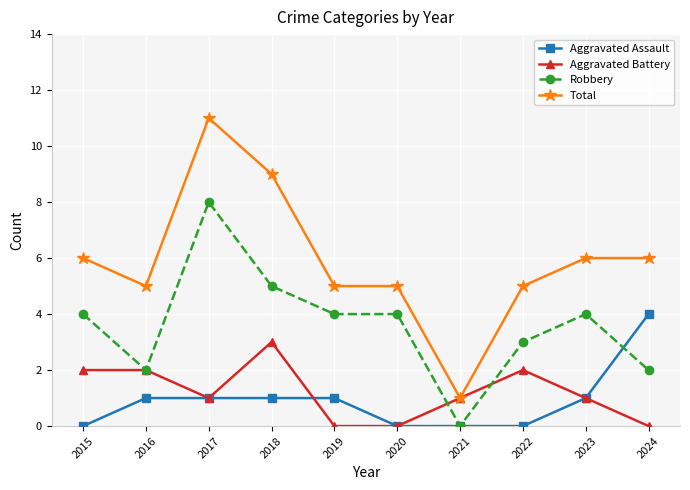

Which series has the largest range (max minus min)?

Total